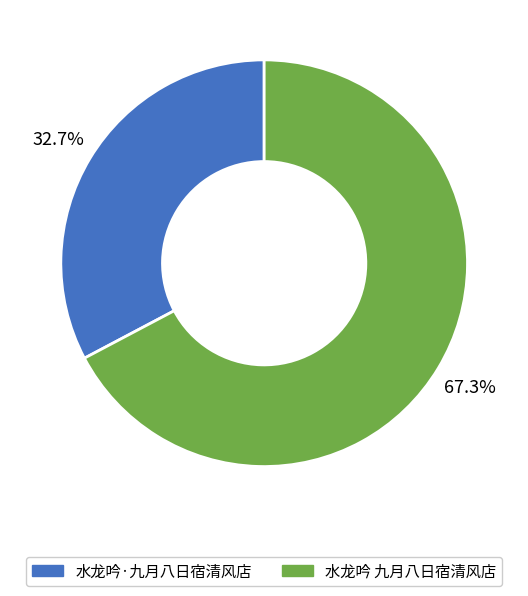

True or false: 水龙吟 九月八日宿清风店 accounts for 79% of the total.

False